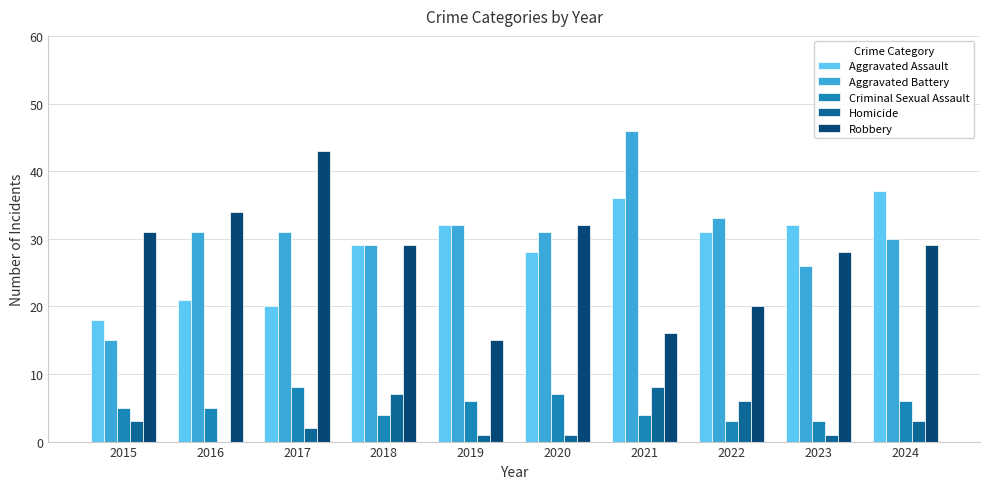

Is it true that Aggravated Battery equals 30 at 2024?

True